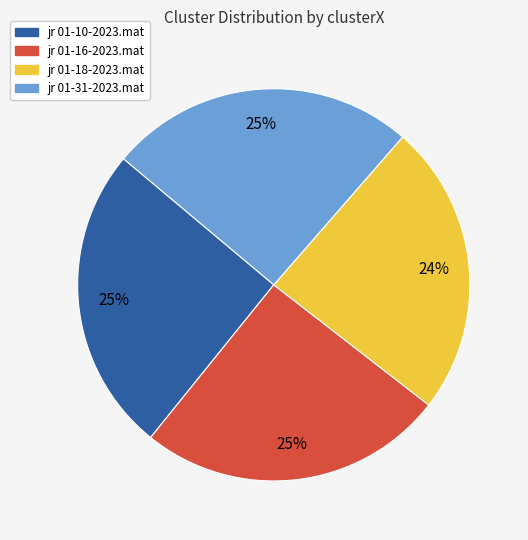

Does any single category account for the majority?

No